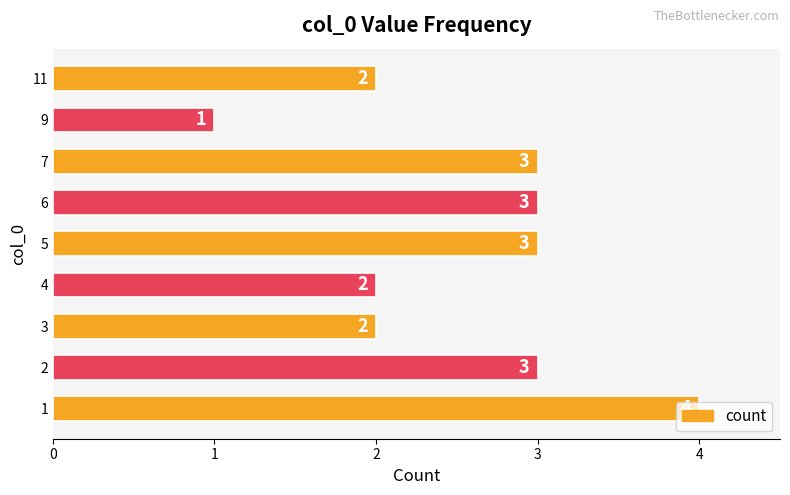

What is the difference between the maximum and second lowest values?

2